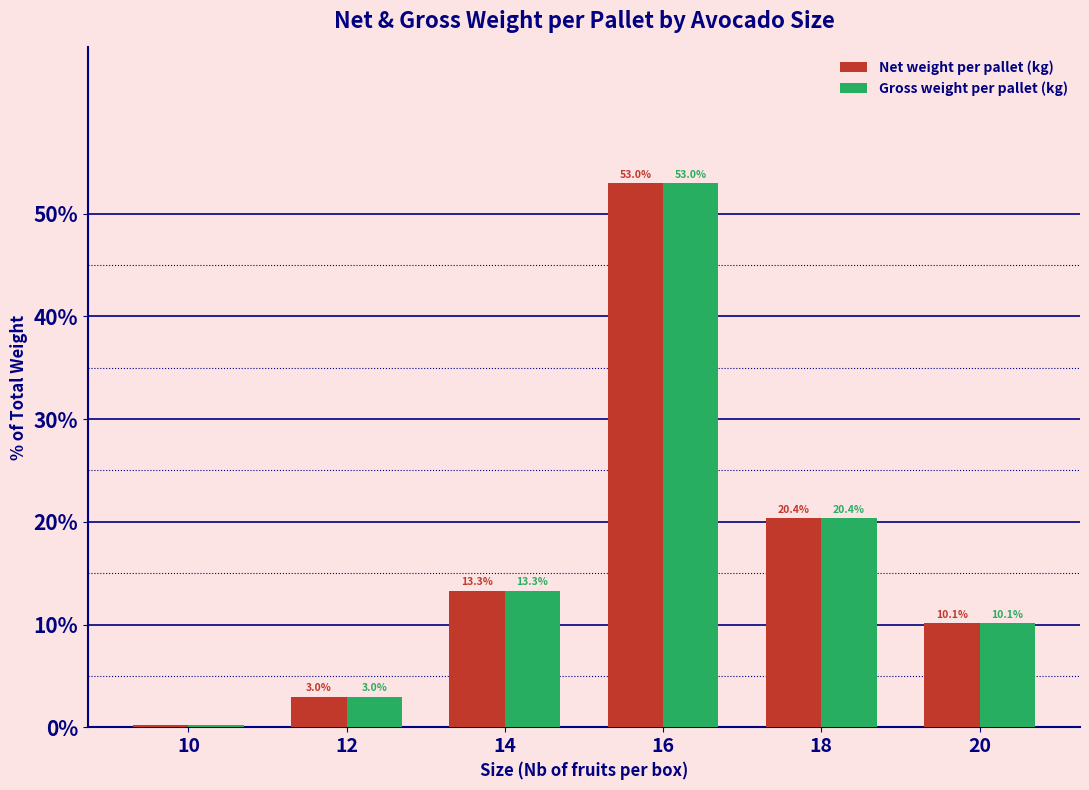

Where is Net weight per pallet (kg) nearest to the value 26?

18